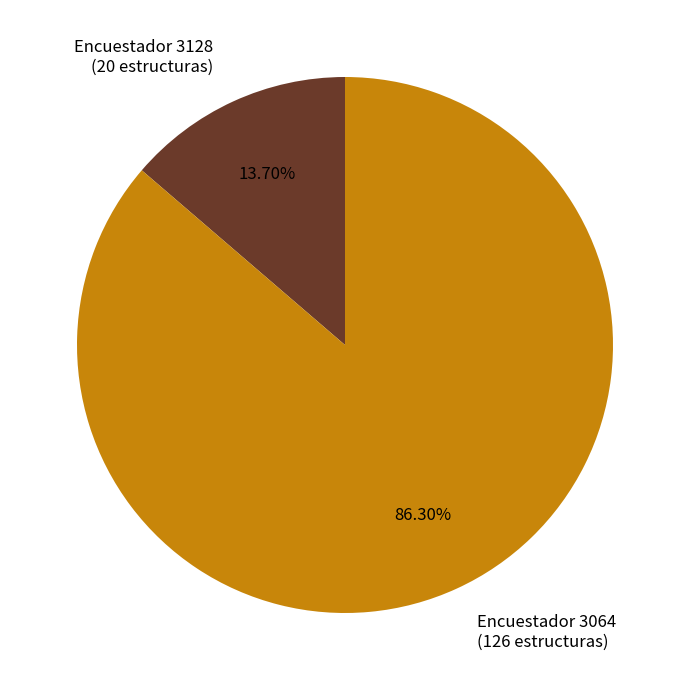

What is the majority slice?

Encuestador 3064 (126 estructuras)